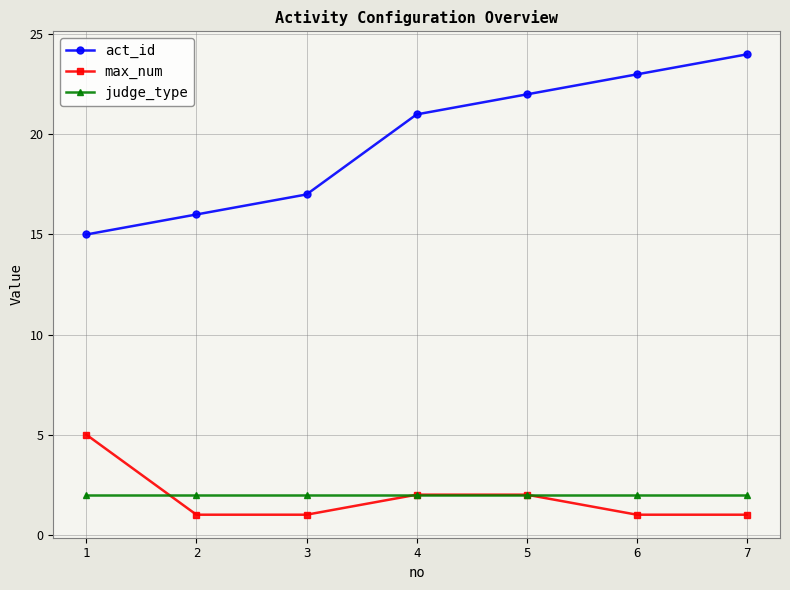

Is it true that max_num equals 2 at 4?

True